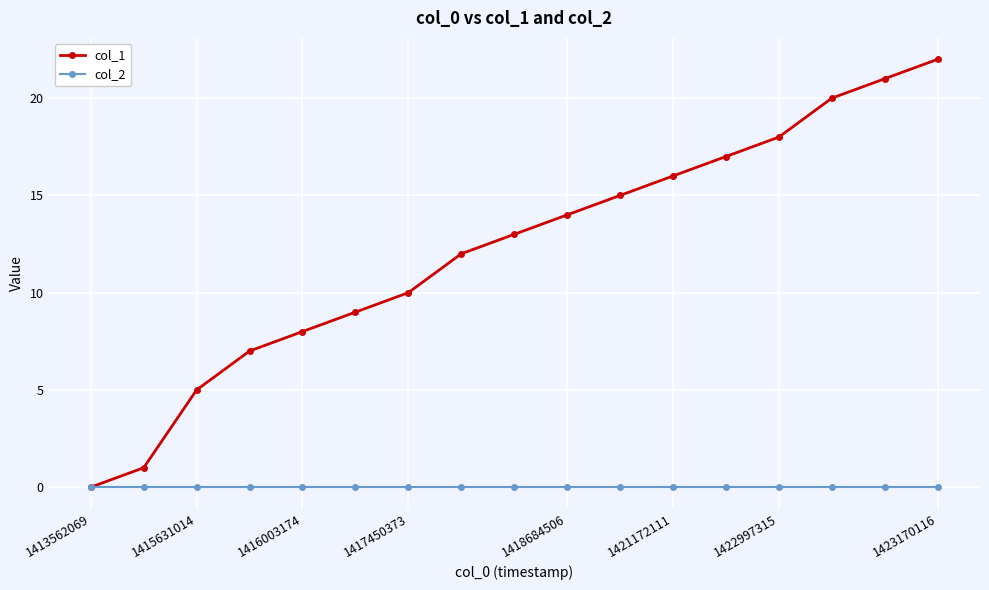

True or false: col_1 has more than 1 interior local peaks.

False